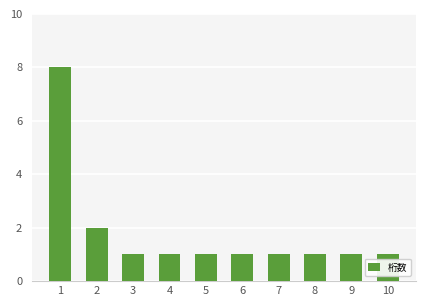

How many bars are there in total?

10